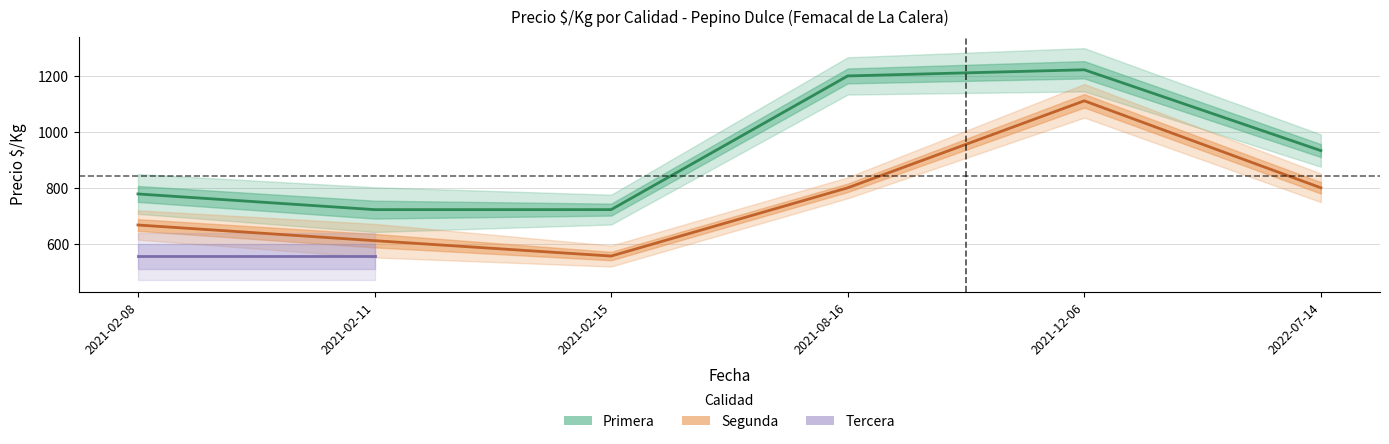

Where is the first local maximum for Segunda_precio?

2021-12-06